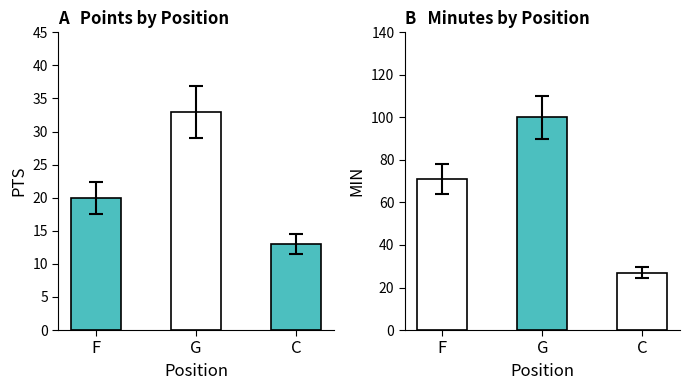

Are the bars grouped side by side (vs. stacked)?

Yes